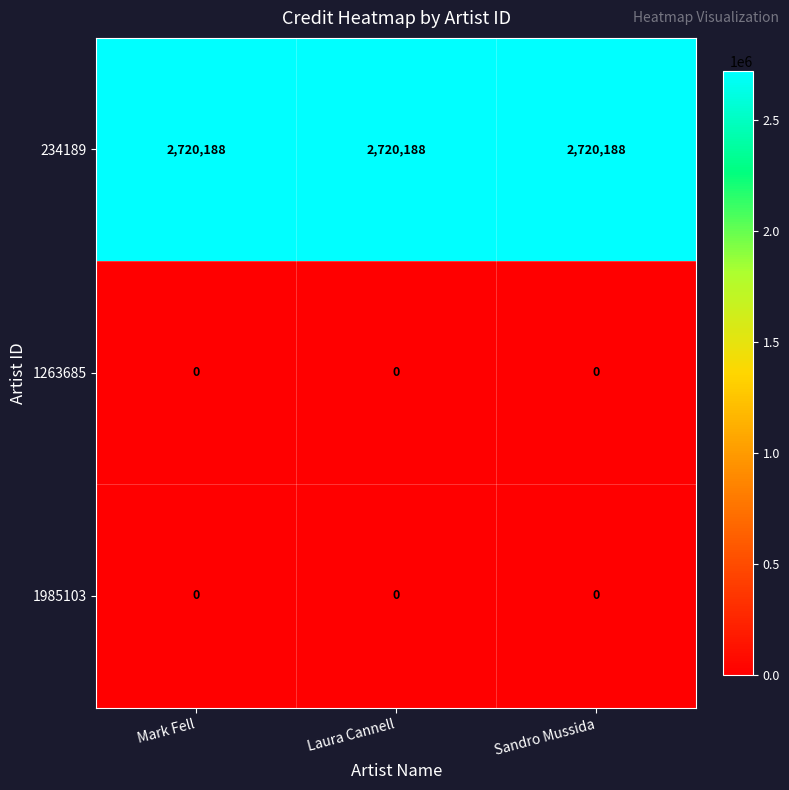

Which series has the largest total across all categories?

234189